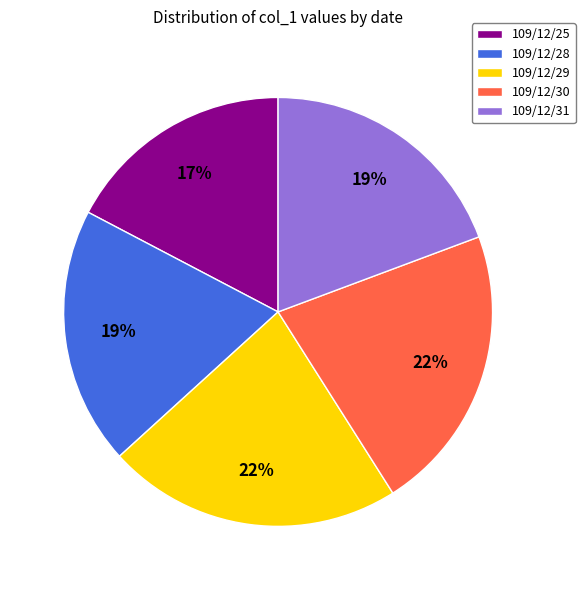

Approximately how many times larger is the value at 109/12/28 compared to 109/12/25?

1.1